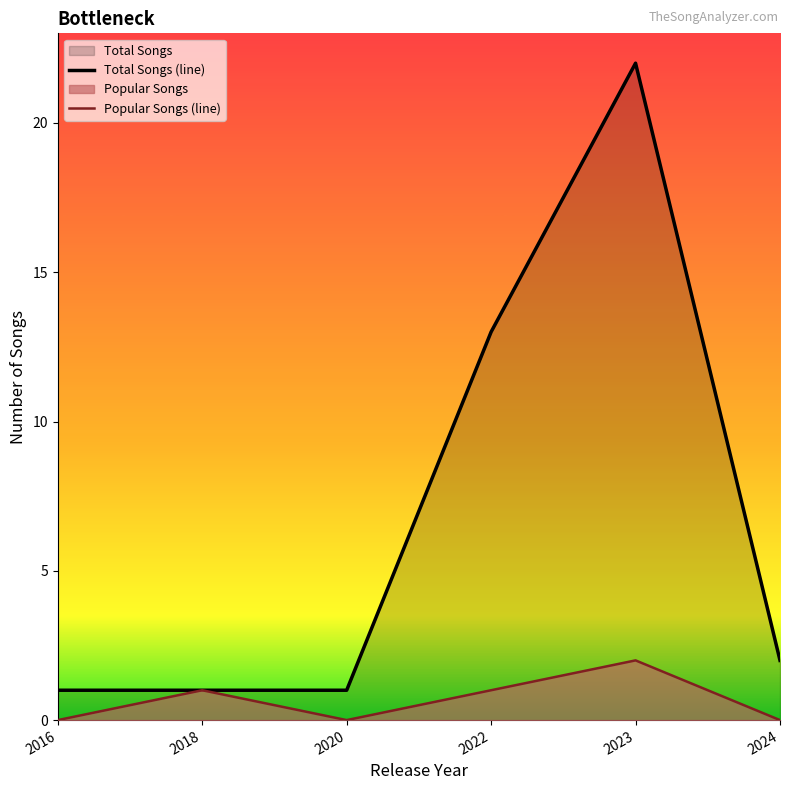

How many interior local valleys does the Popular Songs (line) series have?

1